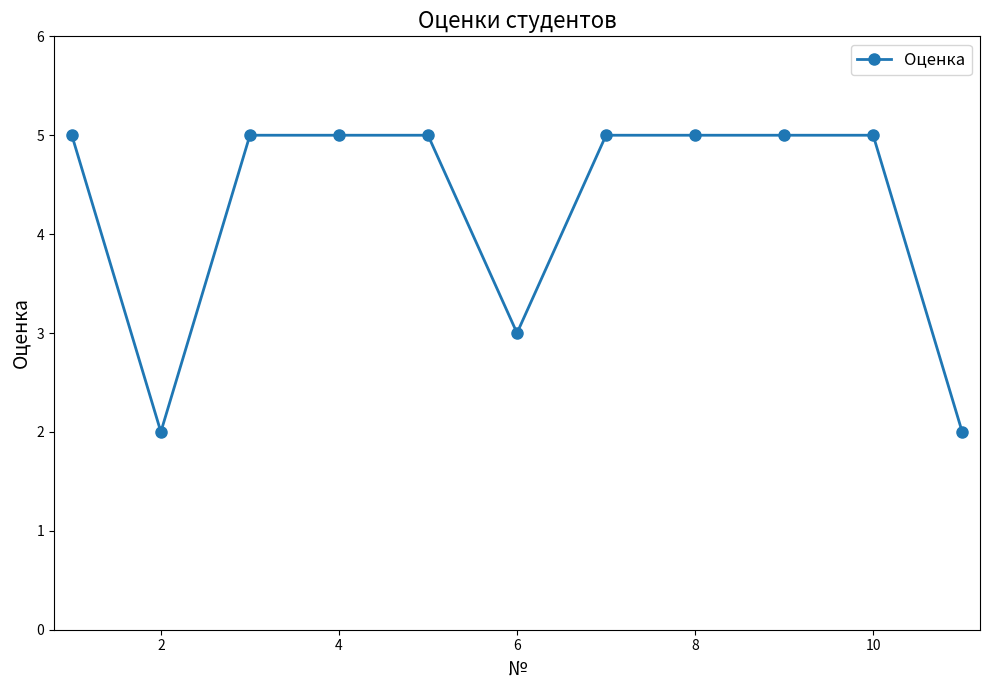

What is the value of the 7th point from the left?

5